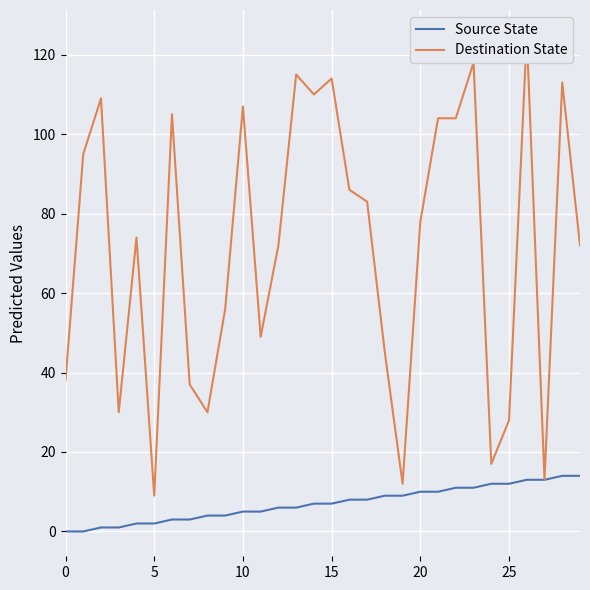

Reading left to right, transcribe all the data shown in this chart.

Source State: 0	0	1	1	2	2	3	3	4	4	5	5	6	6	7	7	8	8	9	9	10	10	11	11	12	12	13	13	14	14
Destination State: 38	95	109	30	74	9	105	37	30	56	107	49	72	115	110	114	86	83	45	12	78	104	104	118	17	28	125	13	113	72